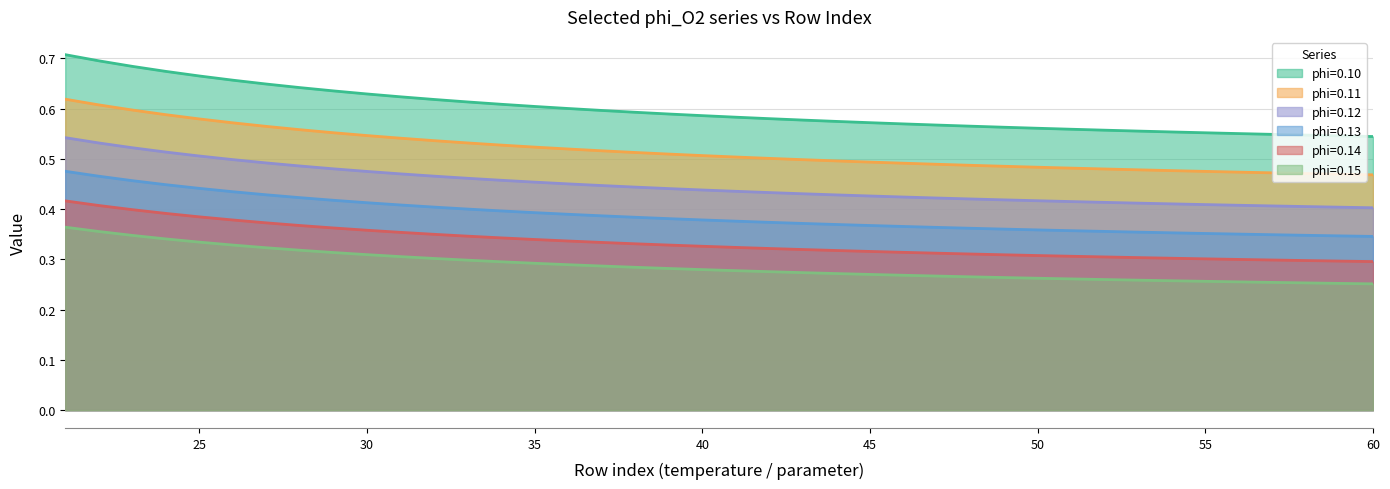

Does the chart have visible grid lines?

Yes